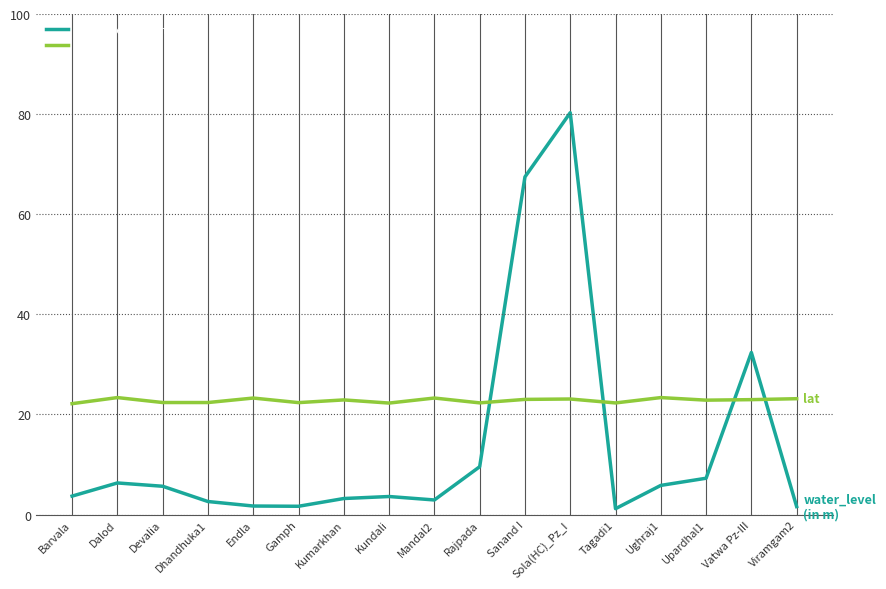

Which series ends up on top after the final intersection of water_level (in m) and lat?

lat